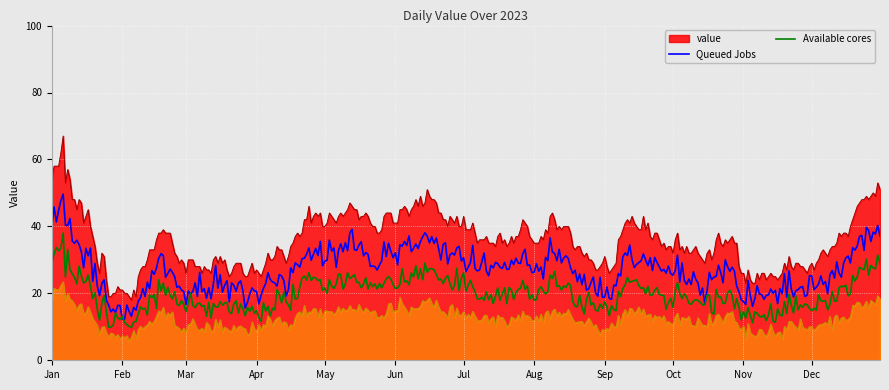

Which label corresponds to the smallest value in the chart?

2023-02-15